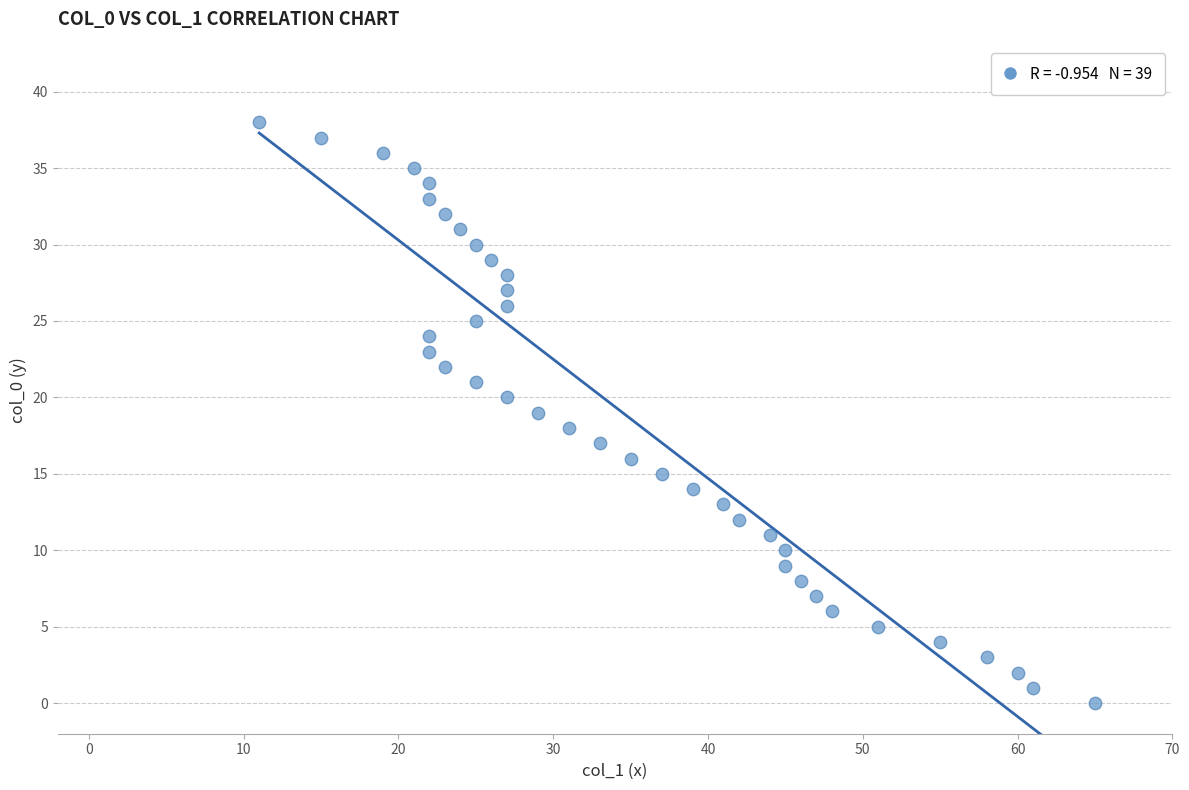

What is the range of X values (max minus min)?

54